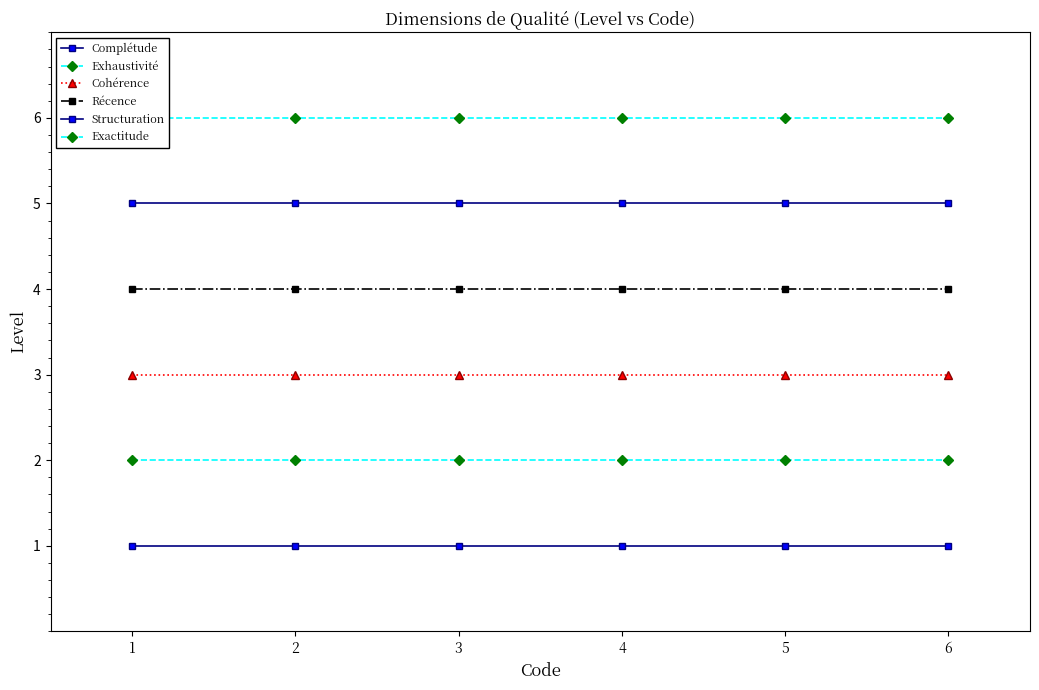

Reading left to right, transcribe all the data shown in this chart.

Complétude: 1	1	1	1	1	1
Exhaustivité: 2	2	2	2	2	2
Cohérence: 3	3	3	3	3	3
Récence: 4	4	4	4	4	4
Structuration: 5	5	5	5	5	5
Exactitude: 6	6	6	6	6	6